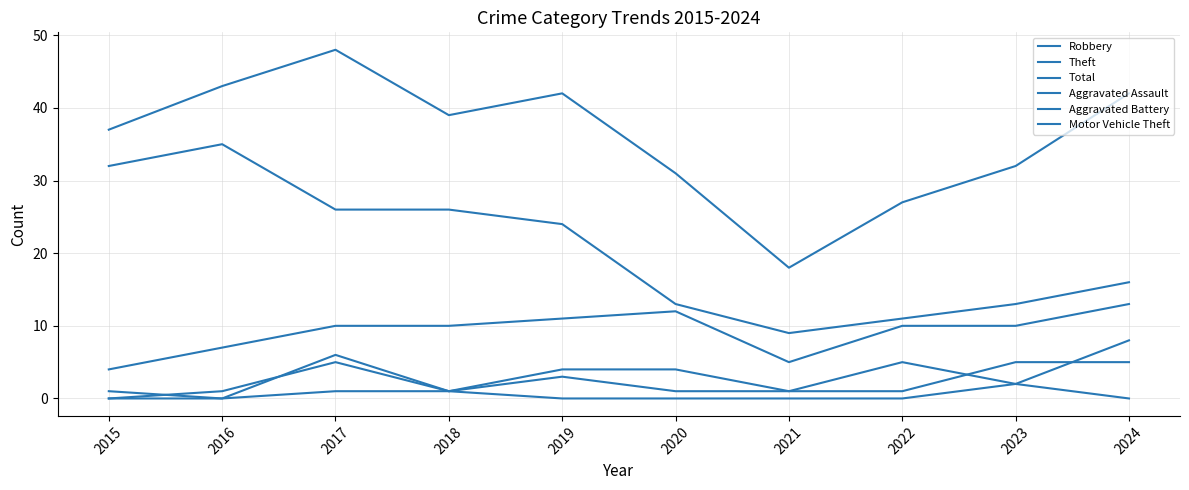

What is the difference between the Robbery values at 2016 and 2021?

2